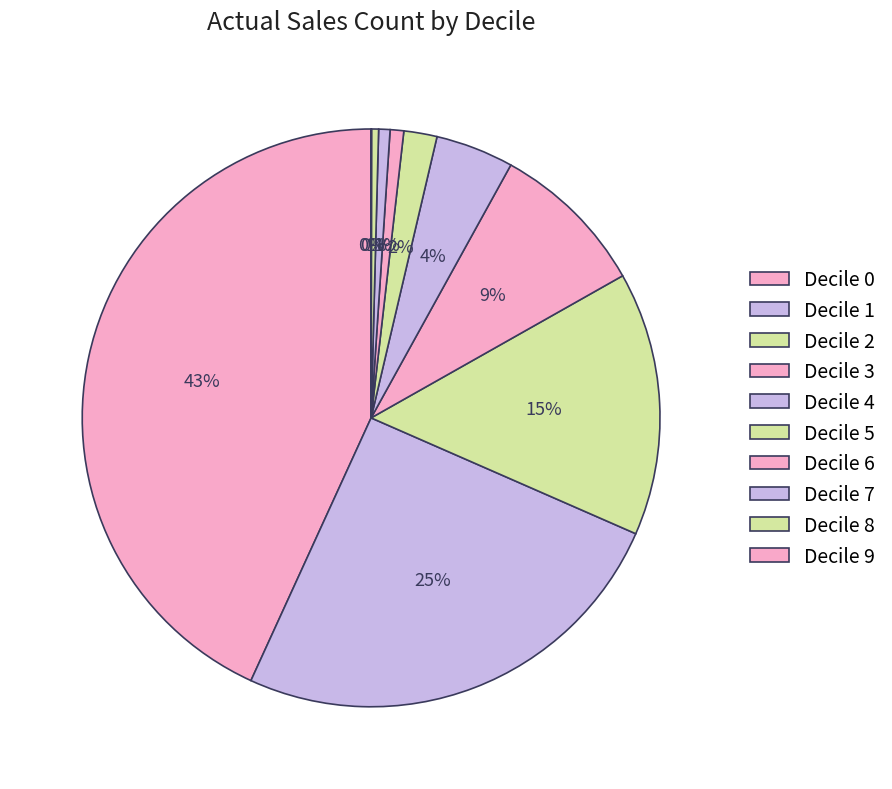

How many segments does this pie chart have?

10